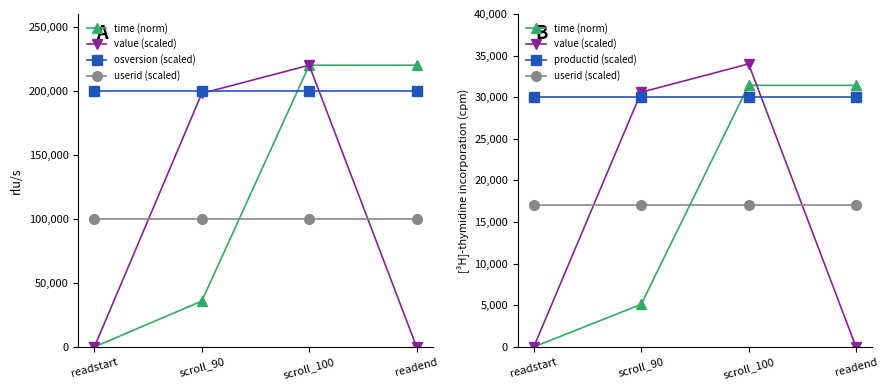

List the labels in order of osversion (scaled) value, largest first.

readstart, scroll_90, scroll_100, readend